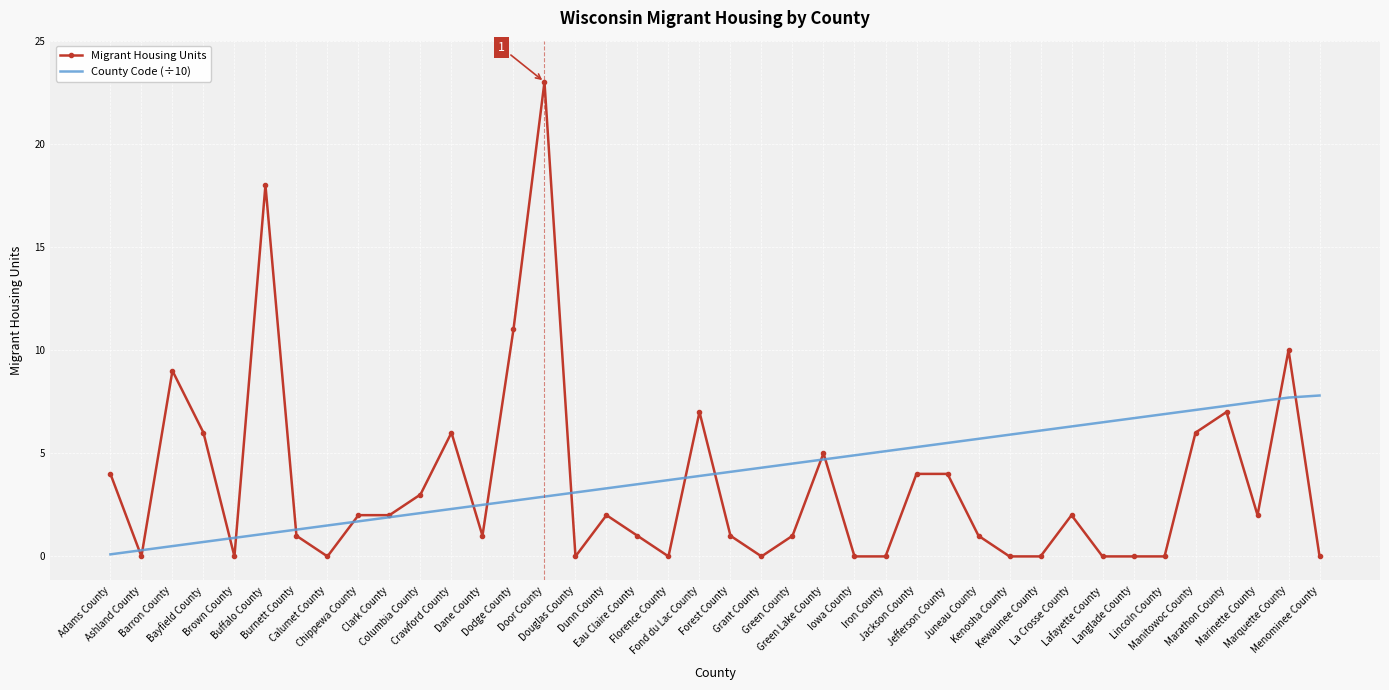

At how many categories does at least one series exceed 21?

1